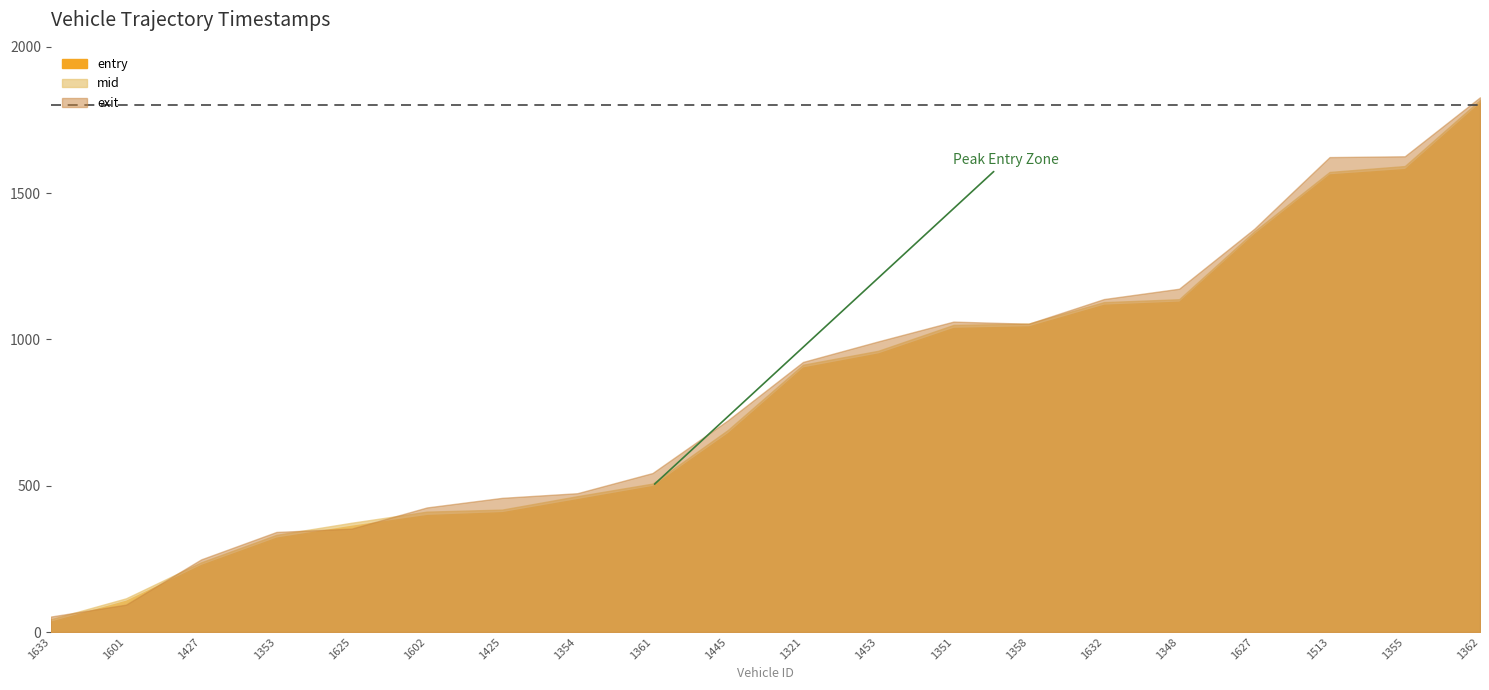

What is the total value across all series at 1627?

4108.1